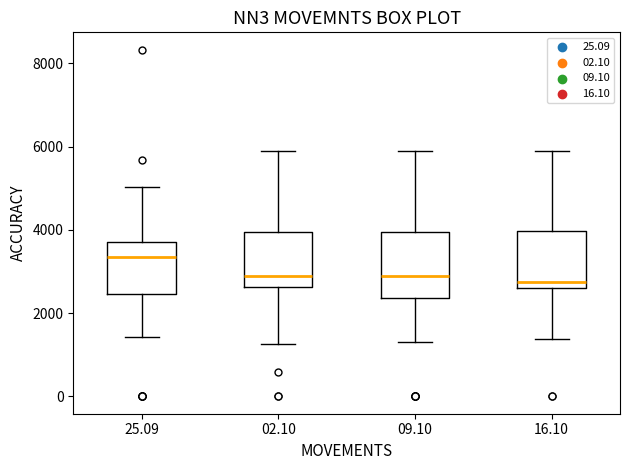

Comparing the boxes themselves (not the whiskers), which one is the tallest?

09.10